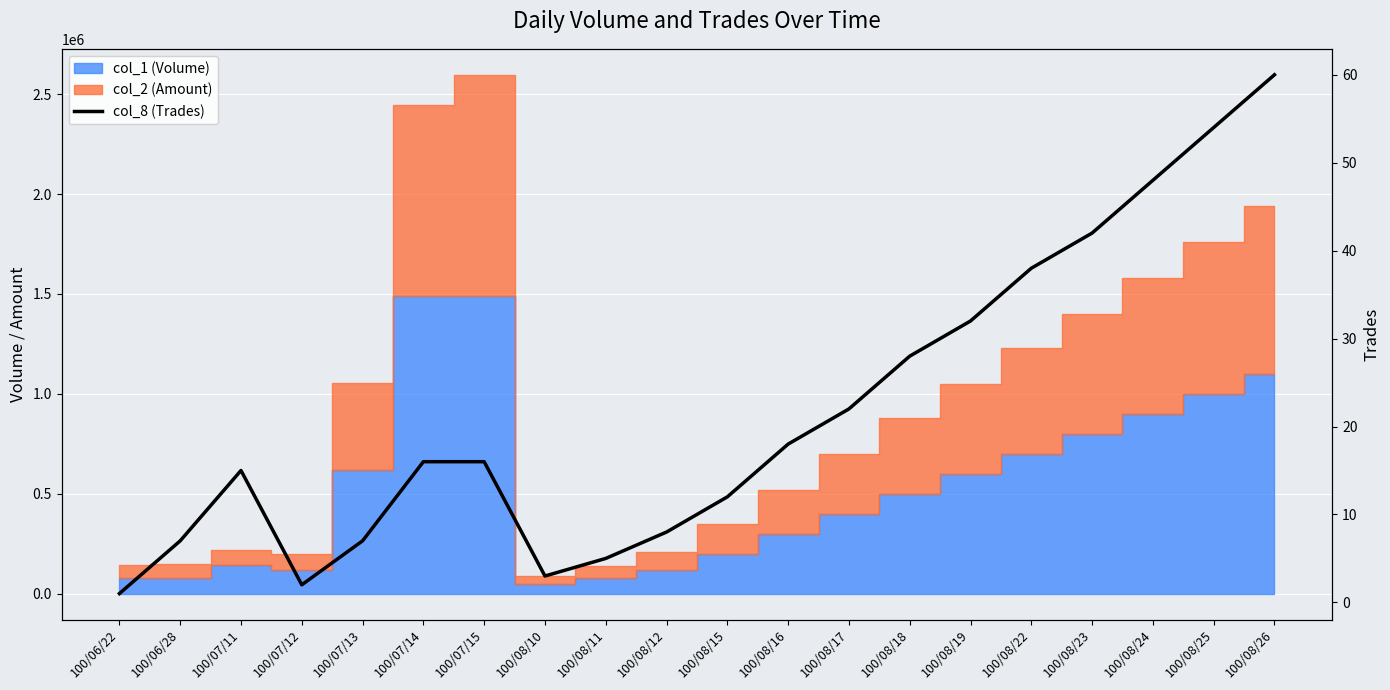

Where is the data nearest to the value 30?

100/08/18